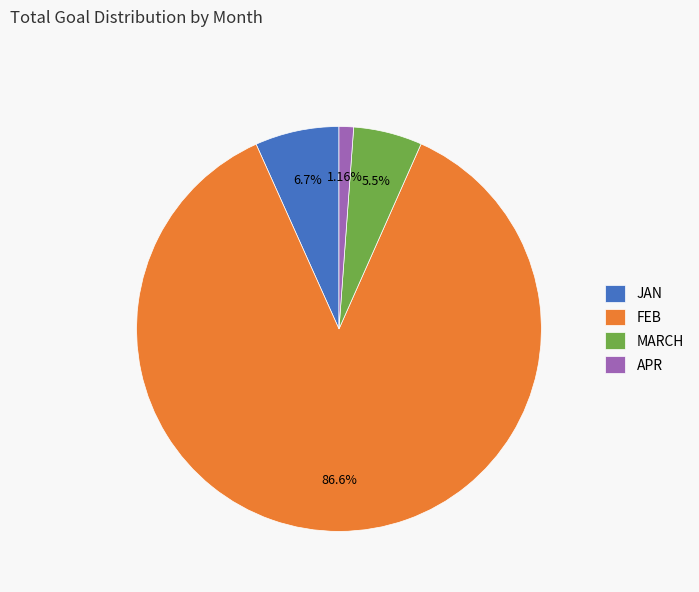

Rank the categories by value from lowest to highest.

APR, MARCH, JAN, FEB